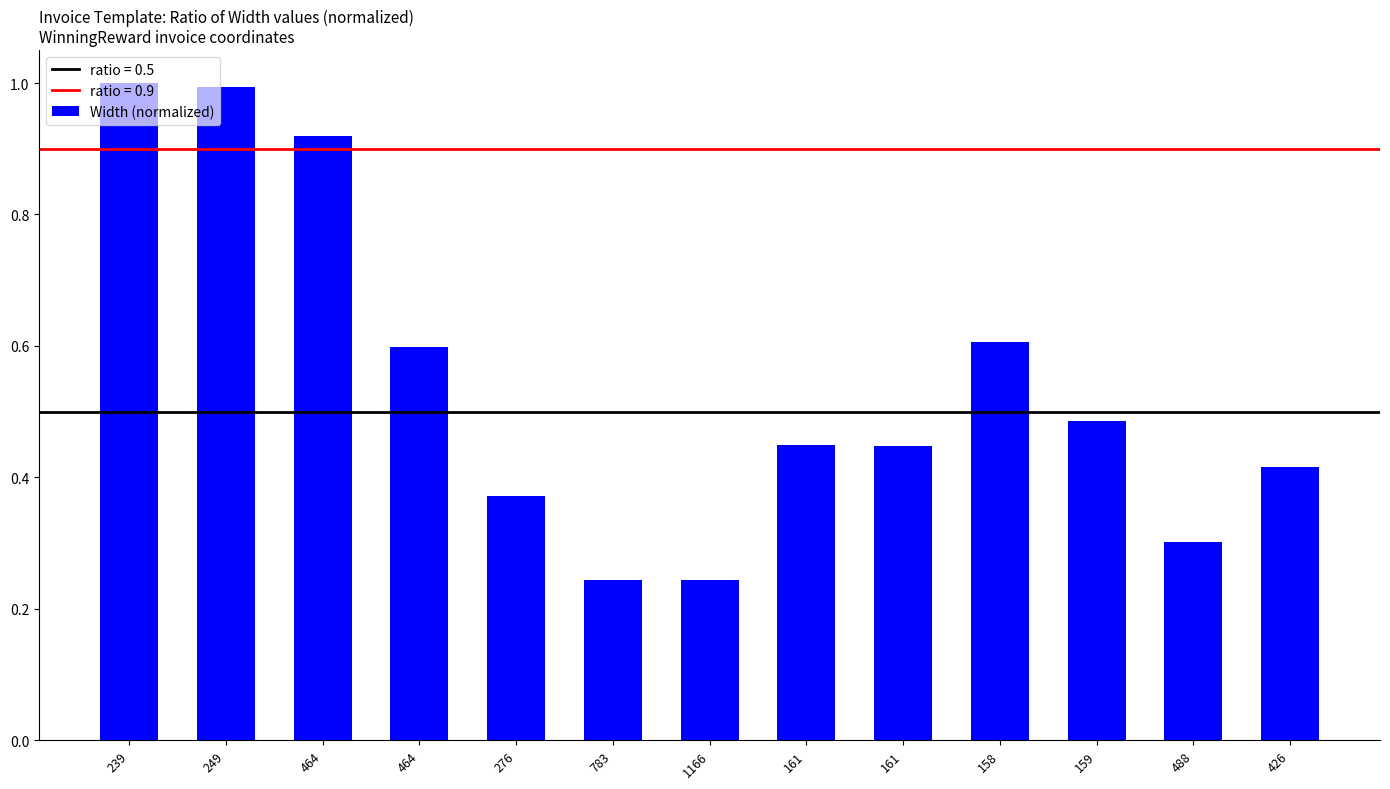

Does the chart contain any negative values?

No